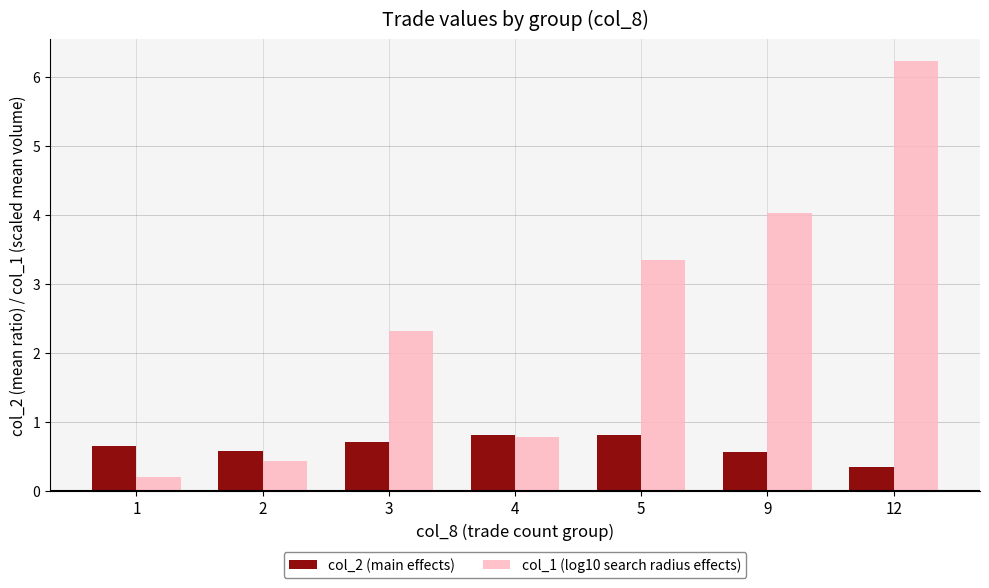

At which label is col_2 (main effects) closest to 0?

12